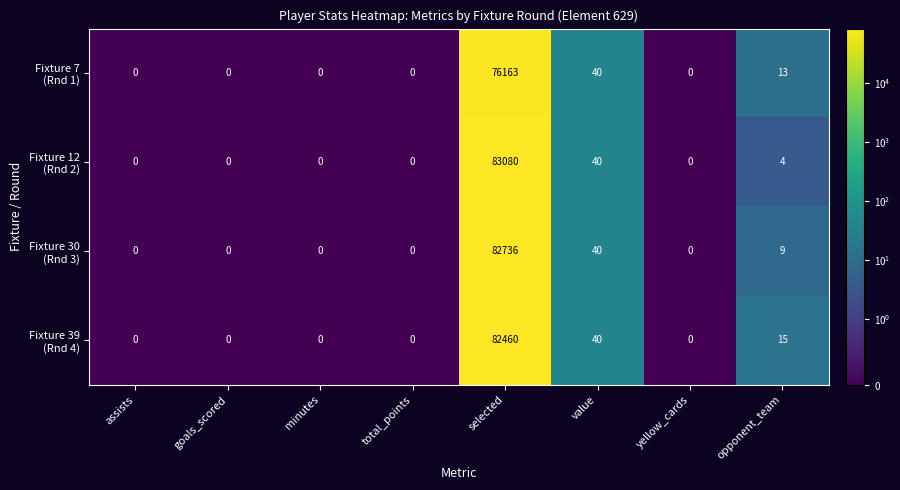

Which category has the highest value across all series?

selected